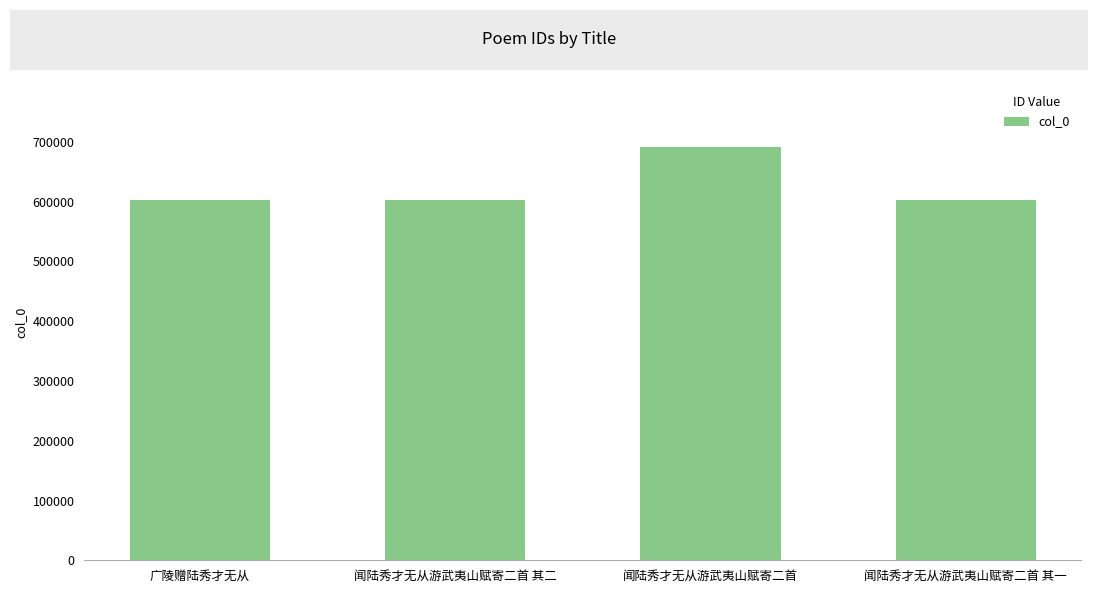

What is the ratio of the value at 闻陆秀才无从游武夷山赋寄二首 to the value at 广陵赠陆秀才无从?

1.1